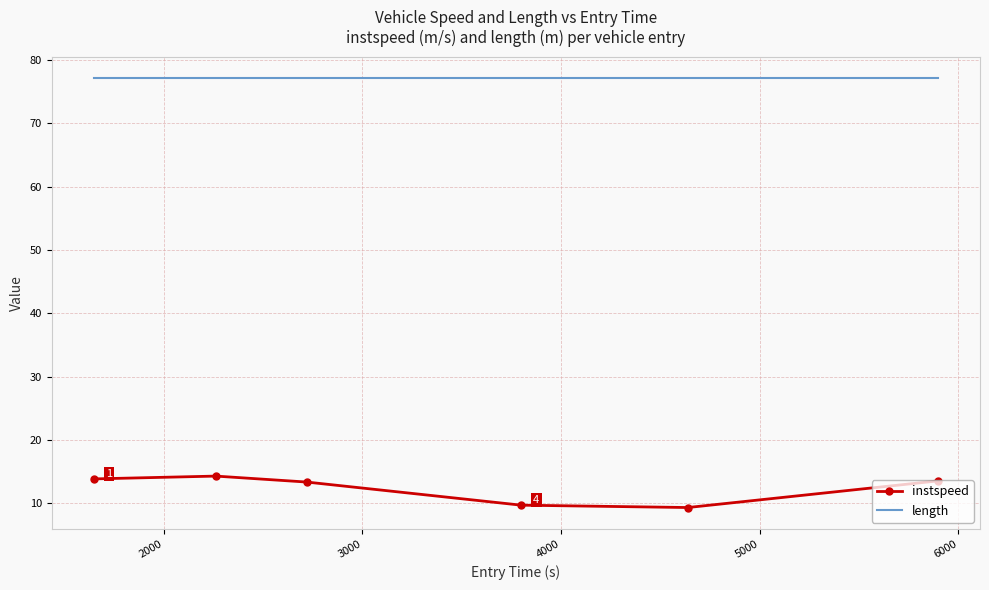

What is the difference between the maximum and second lowest values in the instspeed series?

4.6